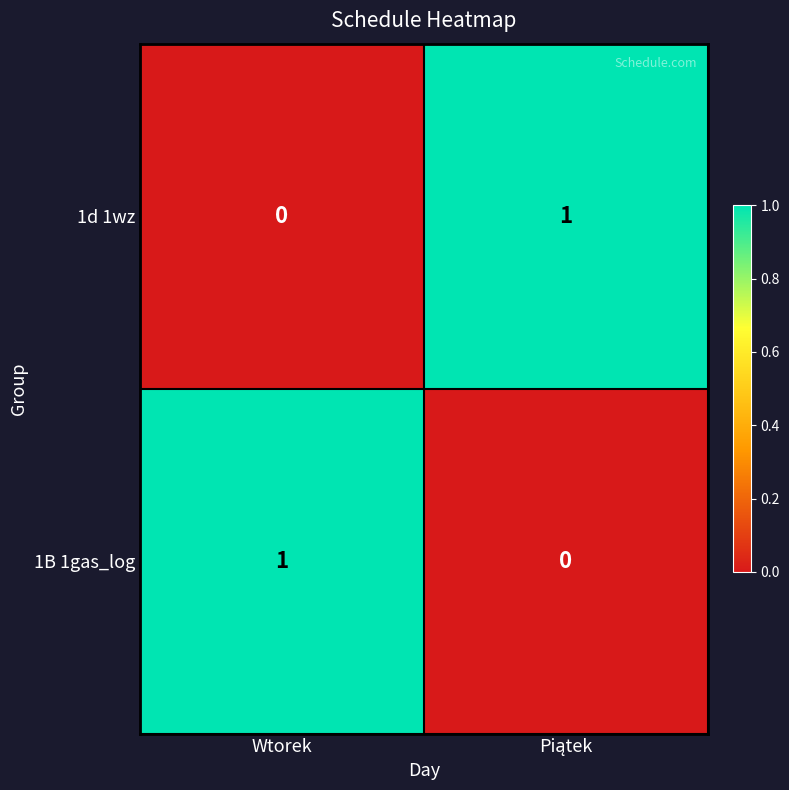

Reading left to right, list all the values displayed in this chart.

1d 1wz: 0	1
1B 1gas_log: 1	0